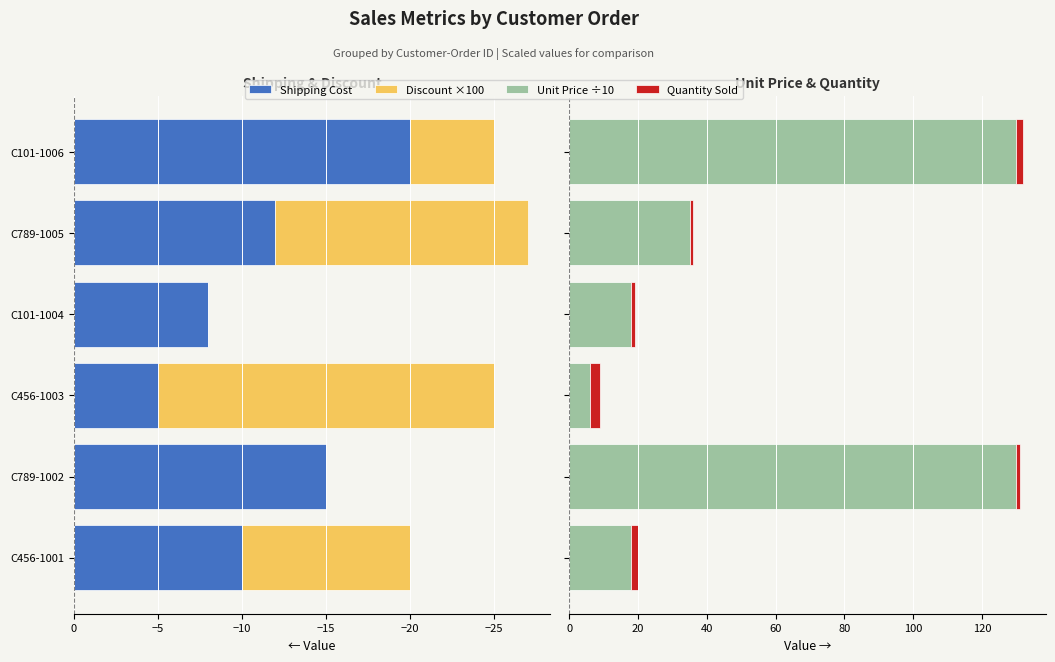

What is the lowest value of the Unit Price ÷10 series?

6.0